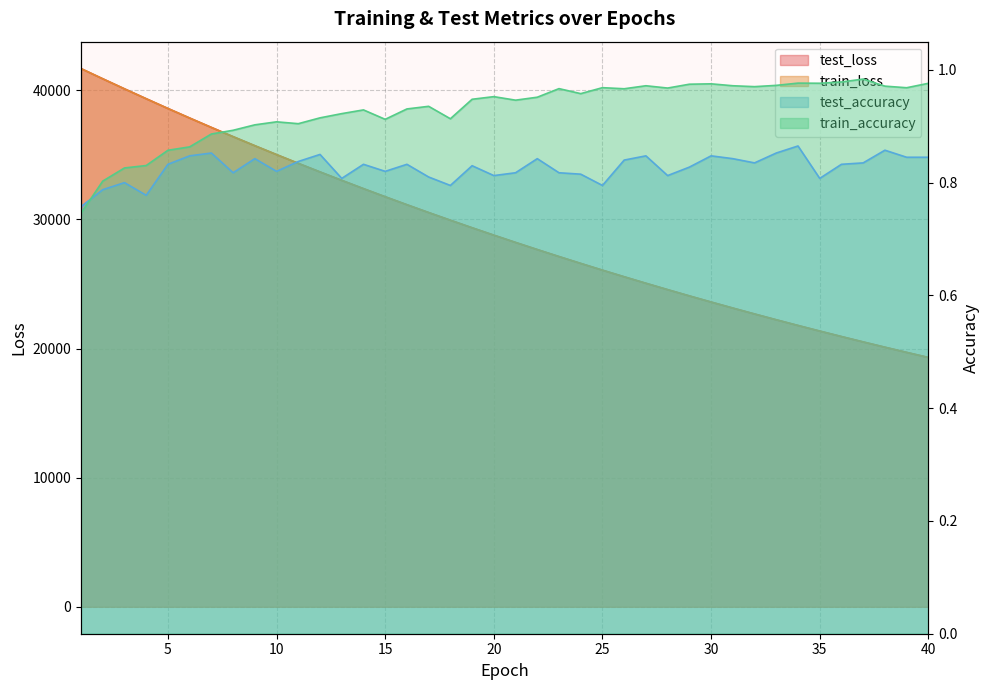

True or false: train_accuracy and train_loss cross at least once.

False